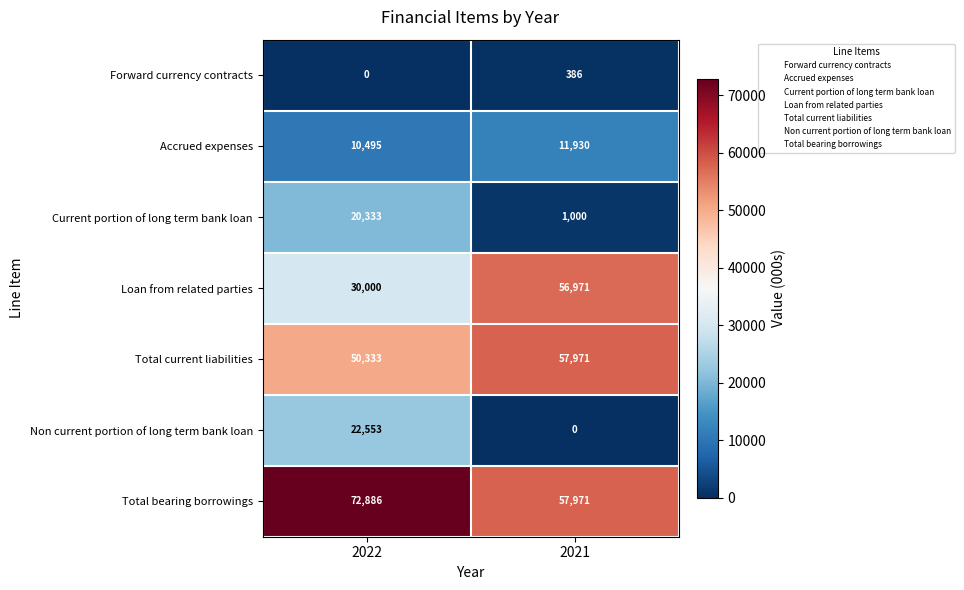

List the series in order of their peak value, highest first.

Total bearing borrowings, Total current liabilities, Loan from related parties, Non current portion of long term bank loan, Current portion of long term bank loan, Accrued expenses, Forward currency contracts